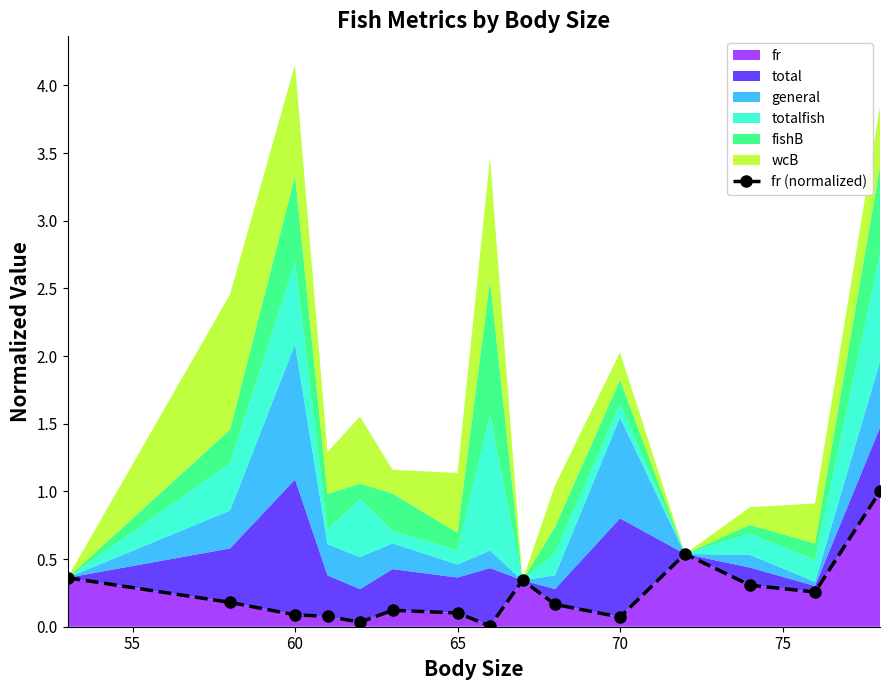

What is the highest value of the fr series?

1.0